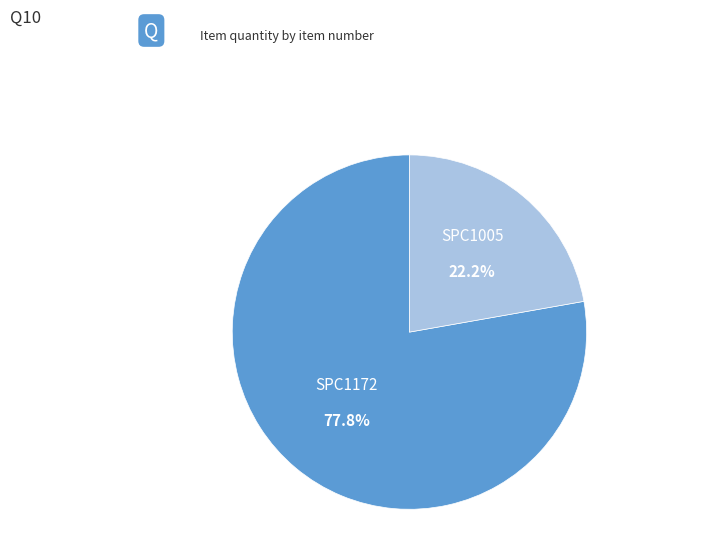

What is the smallest slice in the pie chart?

SPC1005